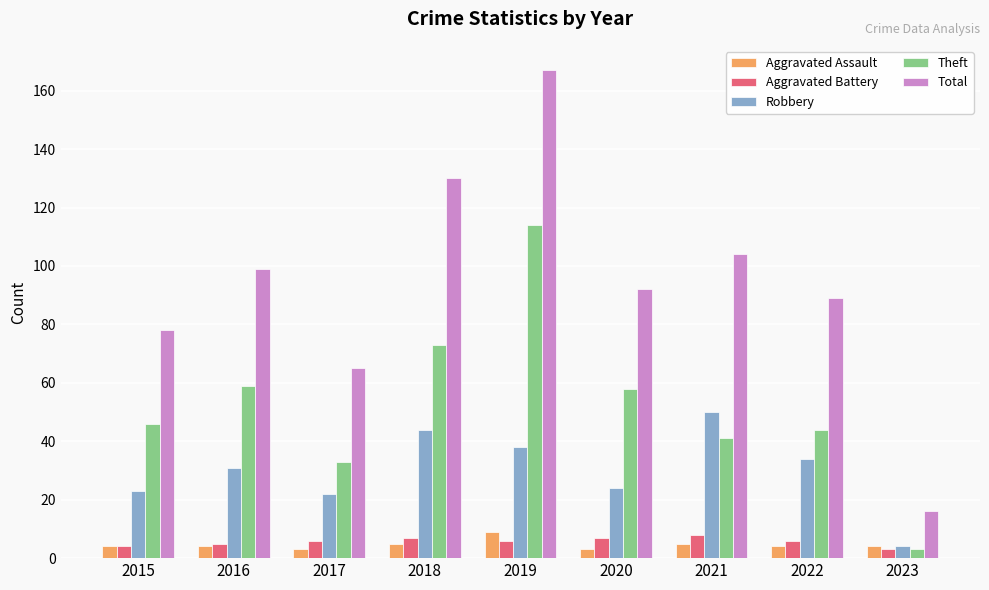

What value does the Aggravated Assault series have at 2021?

5